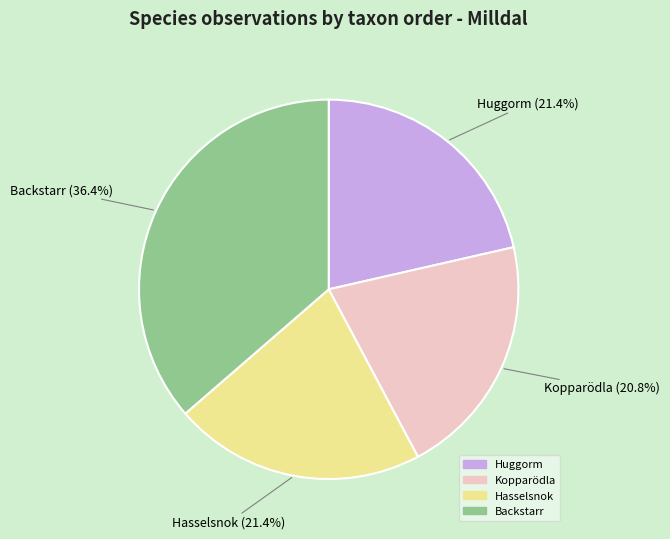

To the nearest percent, what is the average slice percentage?

25%